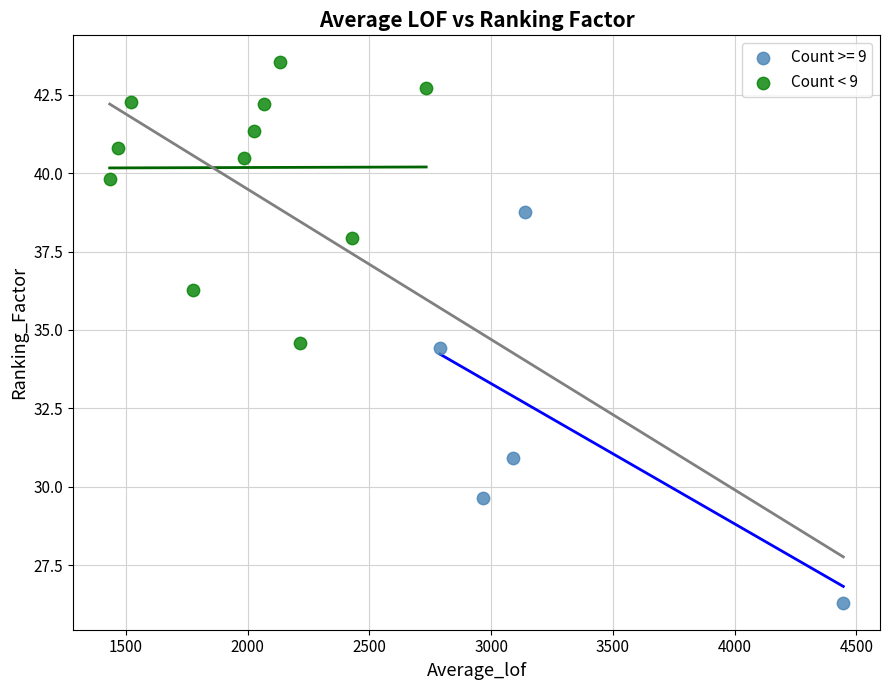

Which series contains the lowest Y value?

Count >= 9